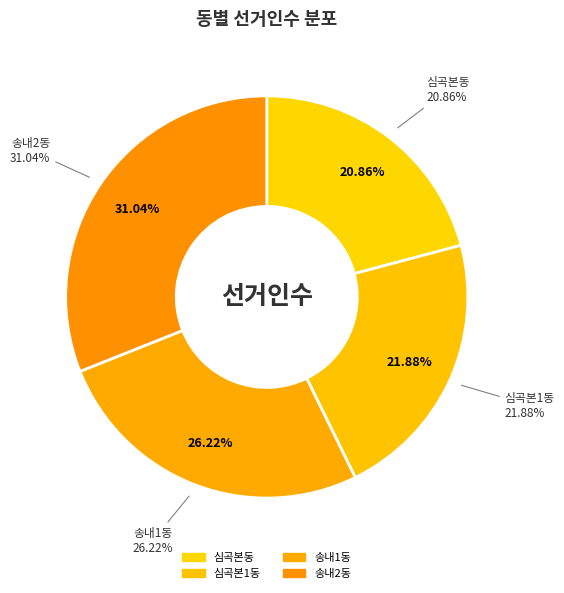

How many segments does this pie chart have?

4